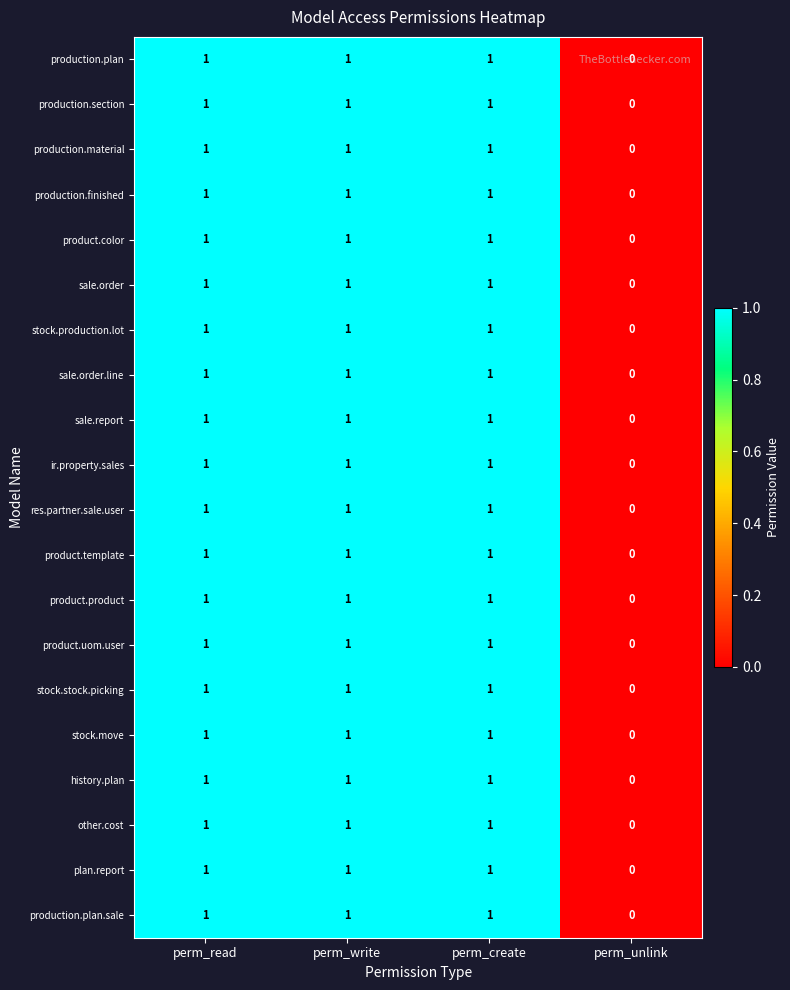

What is the sum of all stock.production.lot values?

3